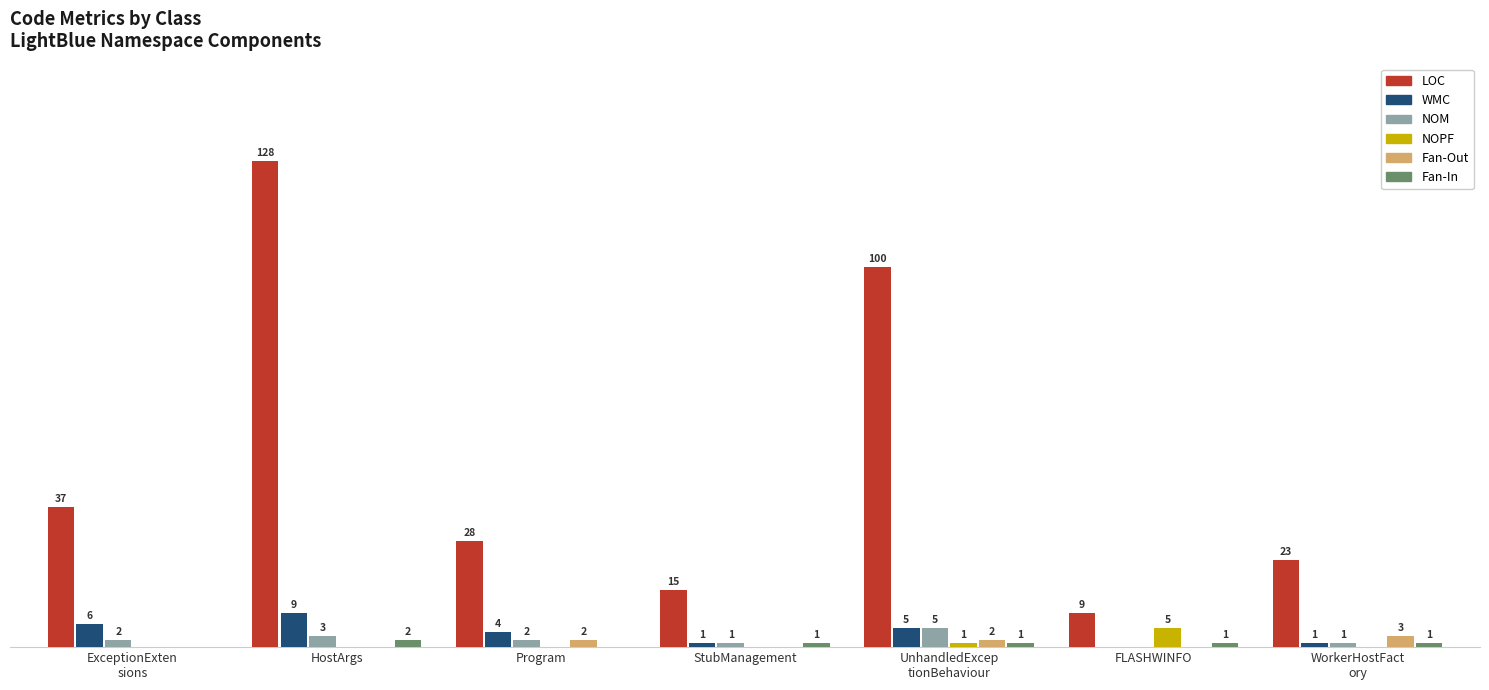

Which series has the largest total across all categories?

LOC